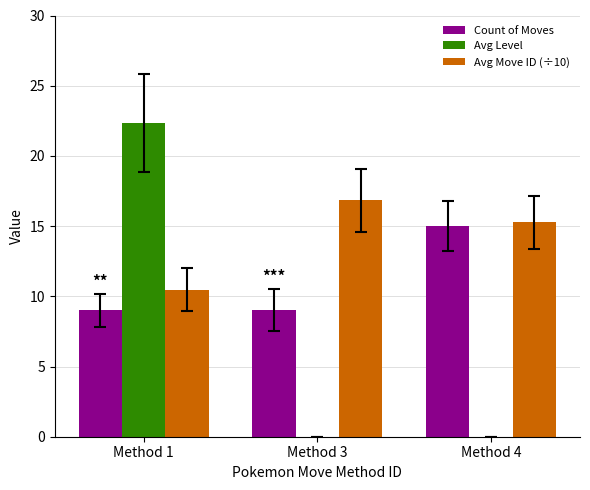

What is the average value of the Count of Moves series?

11.0